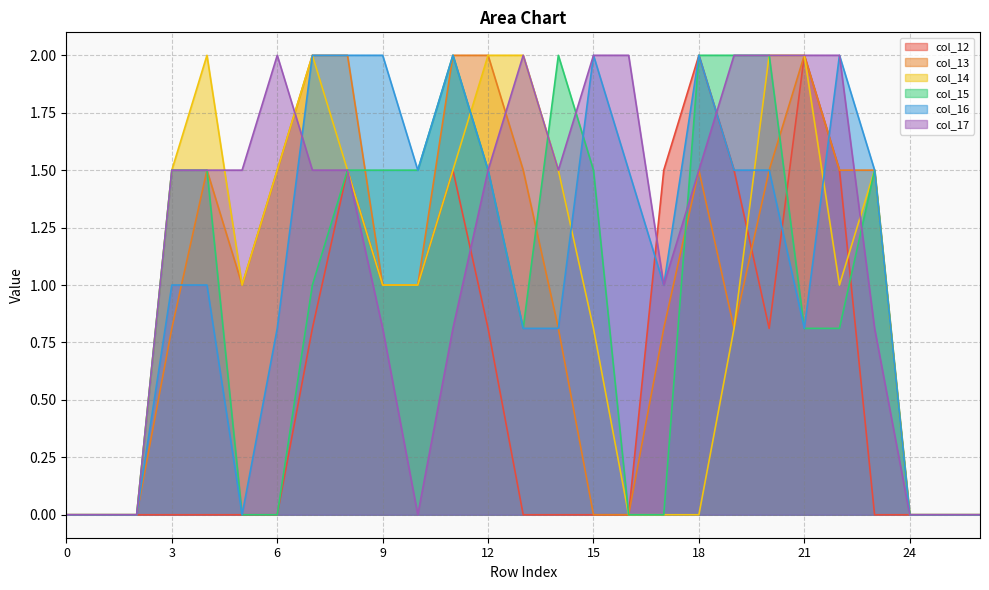

At which category is the sum across all series the highest?

8